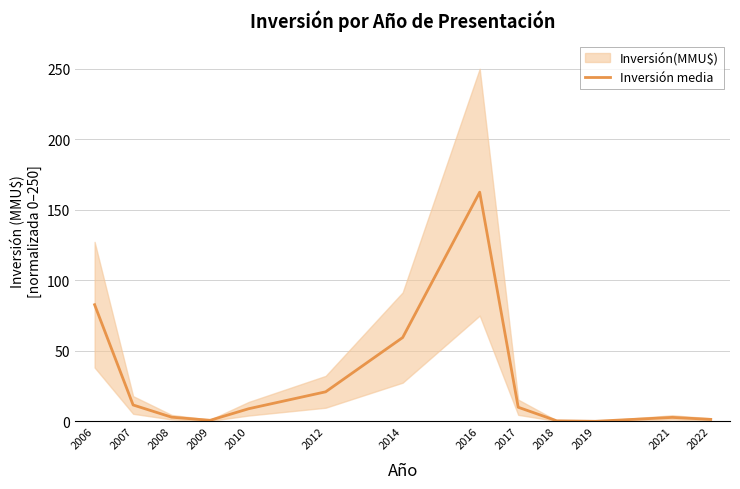

Between 2021 and 2018, which is larger?

2021